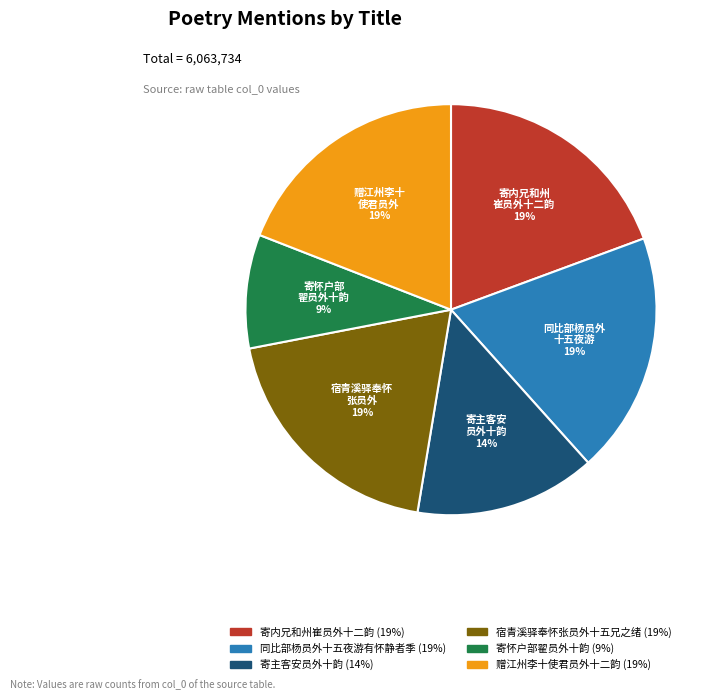

Does 寄怀户部翟员外十韵 account for over 50% of the chart?

No